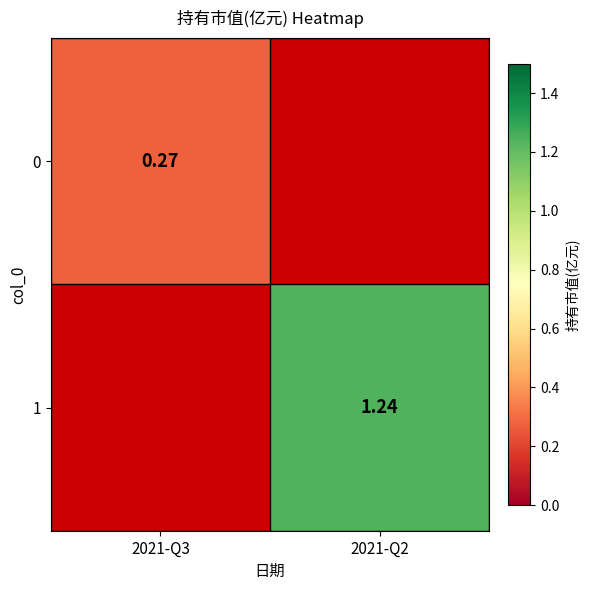

Count the number of data series in this chart.

2